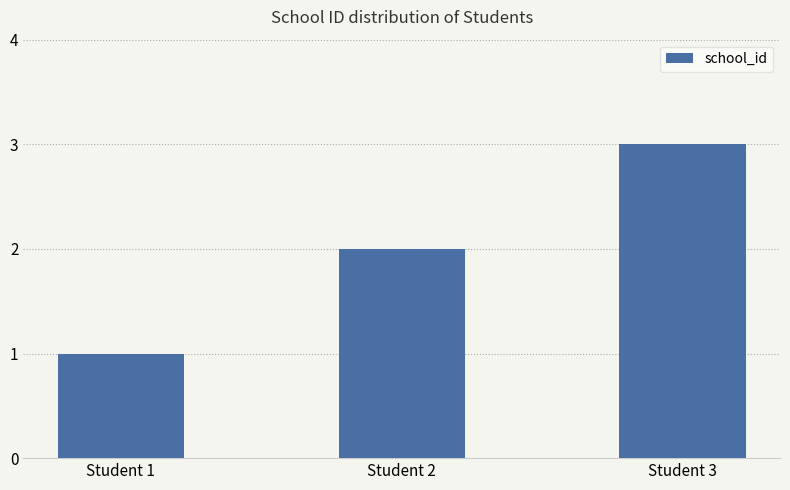

What is the value of the 3rd bar from the left?

3